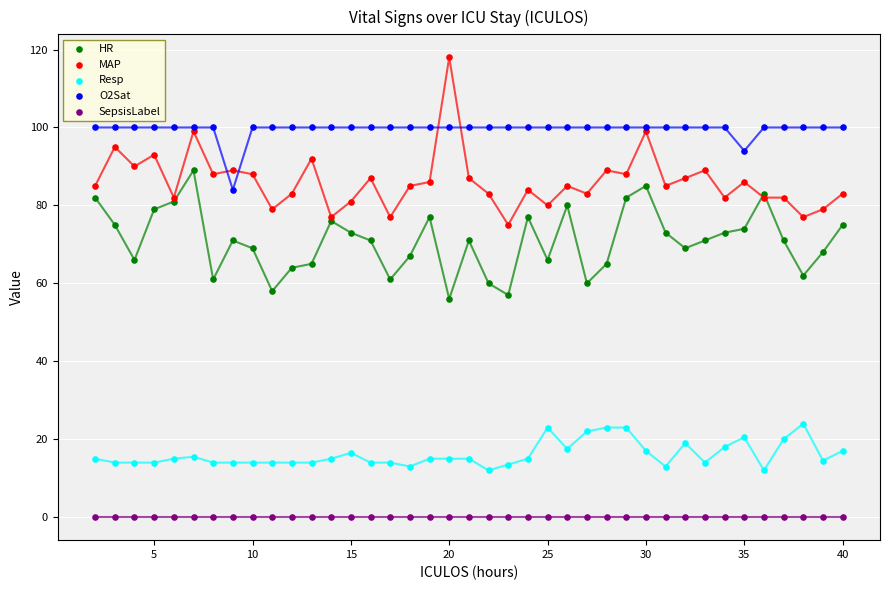

Which series reaches the maximum Y coordinate?

MAP